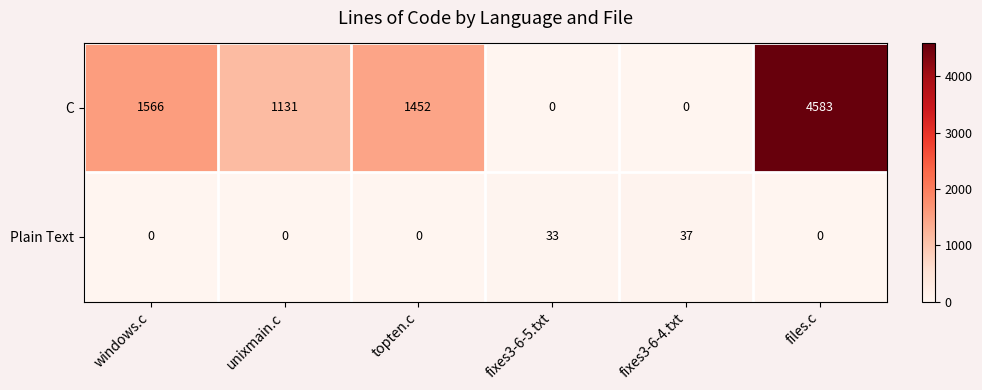

At which label does C first exceed 1452?

windows.c